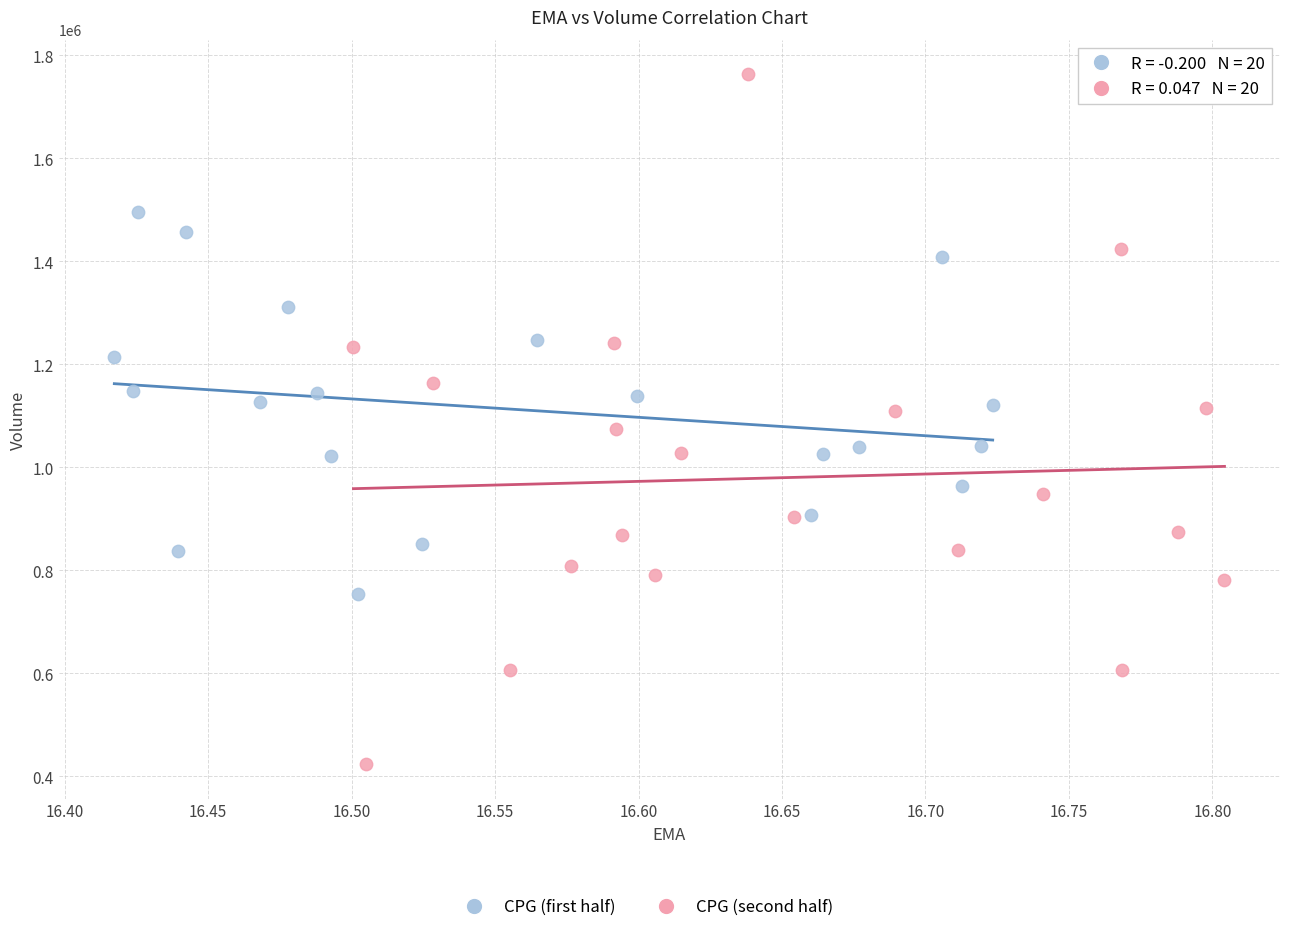

Which series reaches the maximum Y coordinate?

CPG (second half)